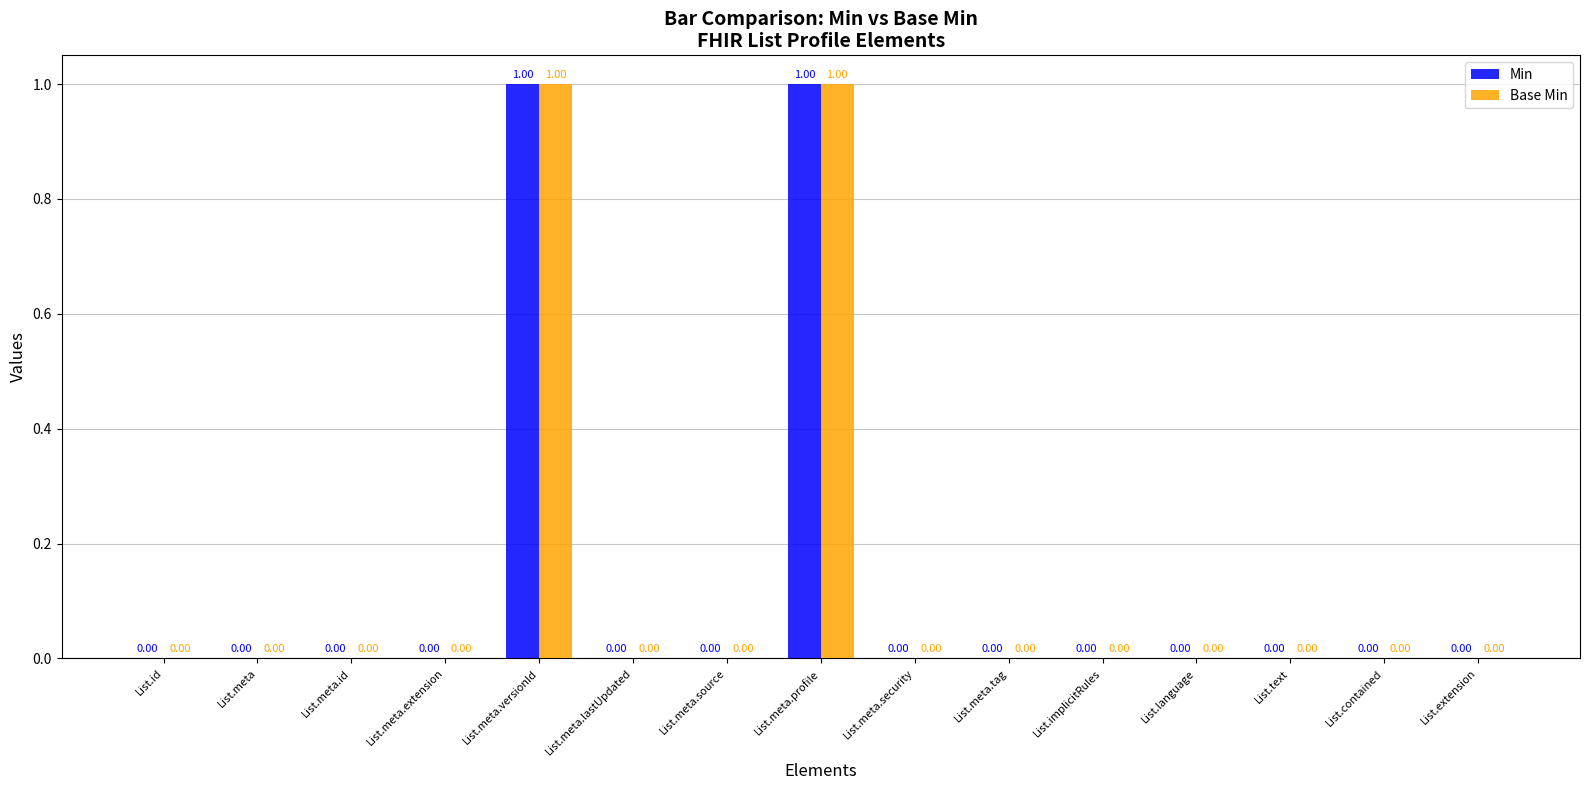

Is the value of Base Min at List.meta.versionId greater than the value of Min at List.meta.security?

Yes